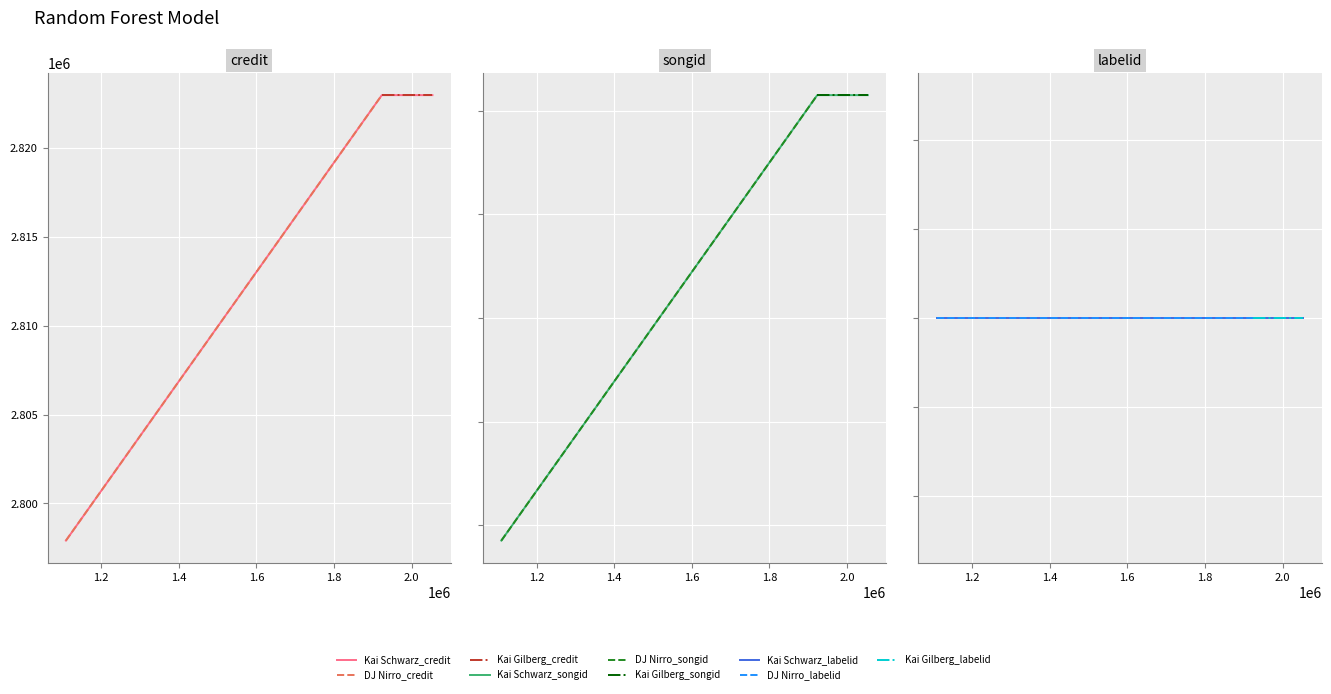

List the labels in order of credit value, largest first.

1923063, 2053451, 1109140